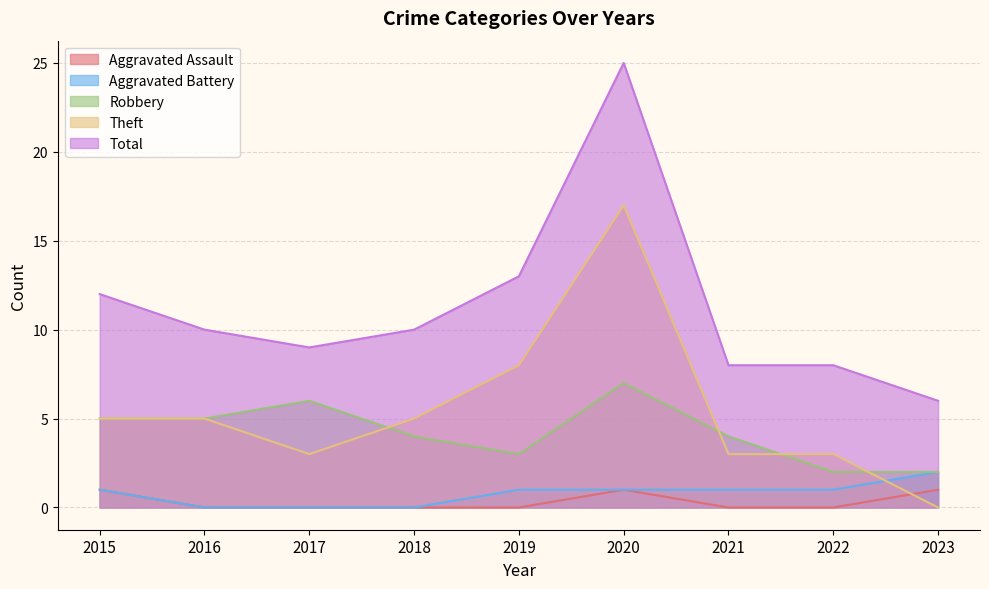

What is the value of the Theft point at the 4th from the left?

5